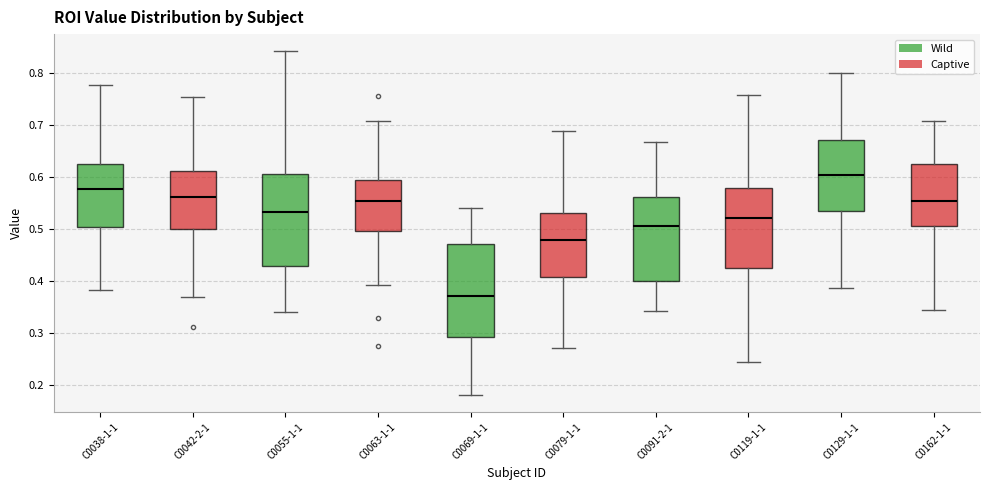

Reading left to right, transcribe this box plot: for each box, give where its median line is, the range the box spans, and where its two whiskers end, as read against the y-axis. The values are not printed on the chart, so give them approximately, as read against the axis.

C0038-1-1: median 0.58, box 0.50 to 0.63, whiskers 0.38 to 0.78
C0042-2-1: median 0.56, box 0.50 to 0.61, whiskers 0.37 to 0.75
C0055-1-1: median 0.53, box 0.43 to 0.61, whiskers 0.34 to 0.84
C0063-1-1: median 0.55, box 0.50 to 0.59, whiskers 0.39 to 0.71
C0069-1-1: median 0.37, box 0.29 to 0.47, whiskers 0.18 to 0.54
C0079-1-1: median 0.48, box 0.41 to 0.53, whiskers 0.27 to 0.69
C0091-2-1: median 0.51, box 0.40 to 0.56, whiskers 0.34 to 0.67
C0119-1-1: median 0.52, box 0.43 to 0.58, whiskers 0.25 to 0.76
C0129-1-1: median 0.60, box 0.53 to 0.67, whiskers 0.39 to 0.80
C0162-1-1: median 0.55, box 0.51 to 0.62, whiskers 0.34 to 0.71